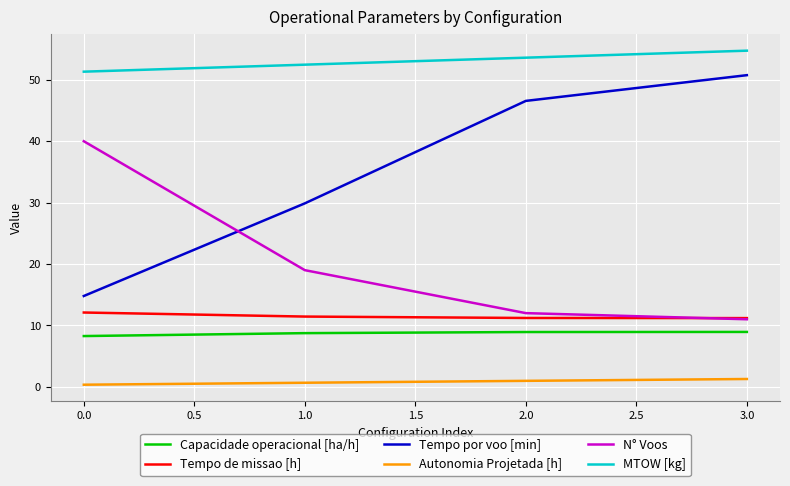

At which category is the sum across all series the highest?

3.0